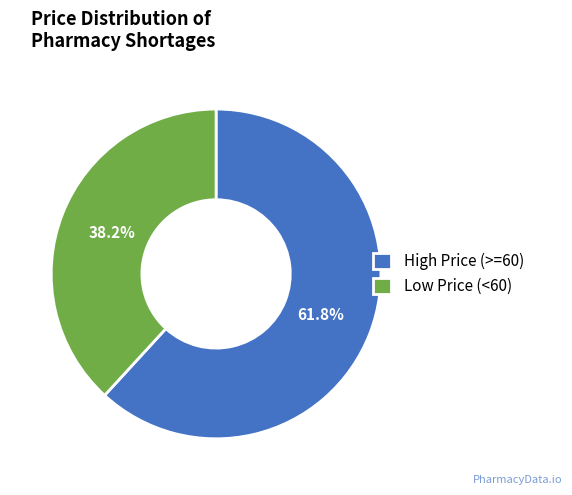

Which category has the biggest portion of the pie?

High Price (>=60)